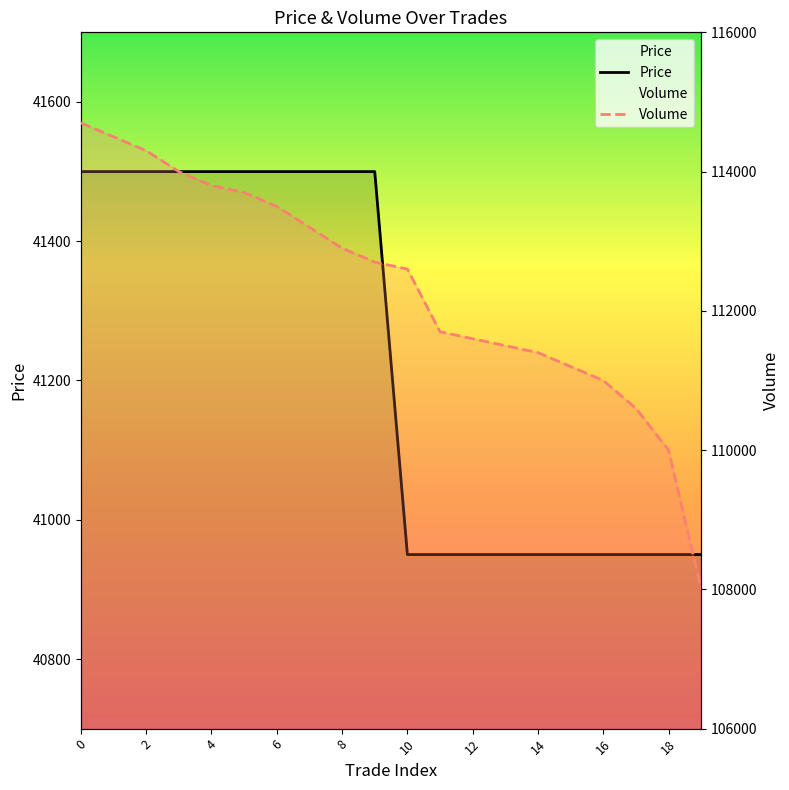

True or false: Volume has more than 2 points higher than both neighbors.

False